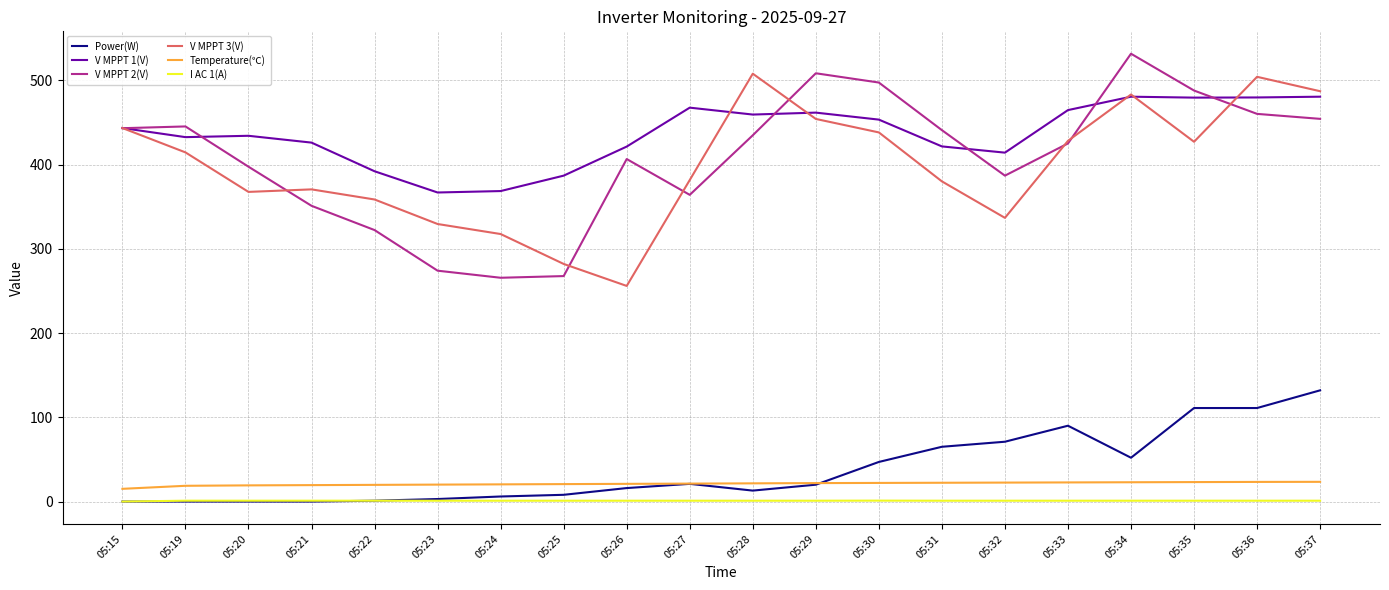

True or false: V MPPT 3(V) and I AC 1(A) intersect in this chart.

False